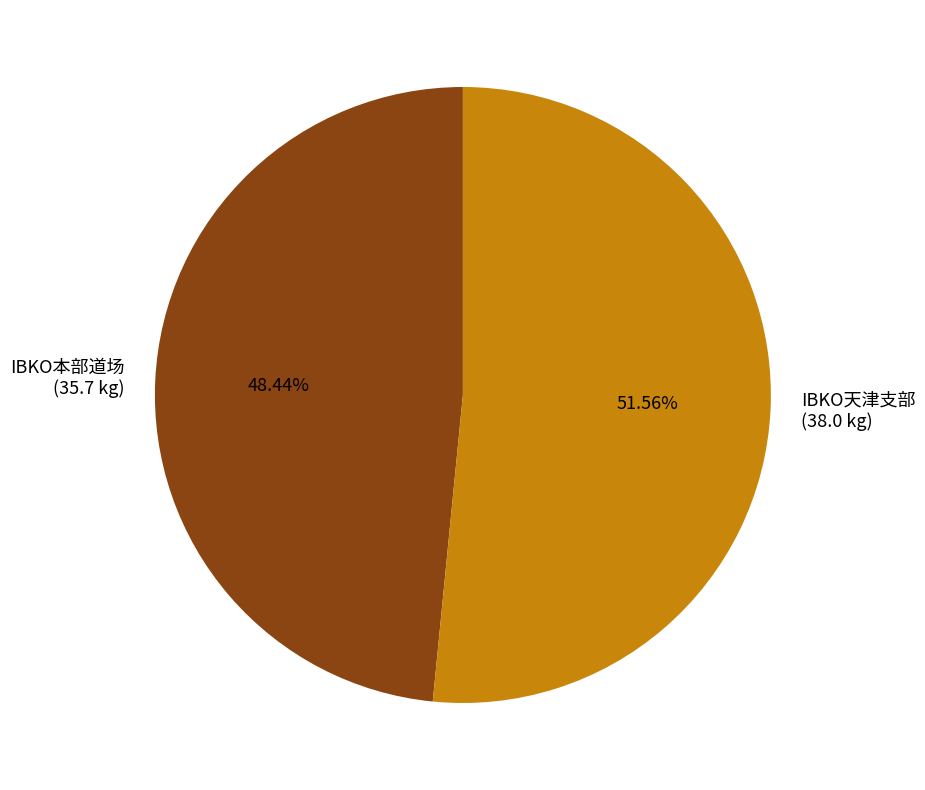

What is the largest slice in the pie chart?

IBKO天津支部